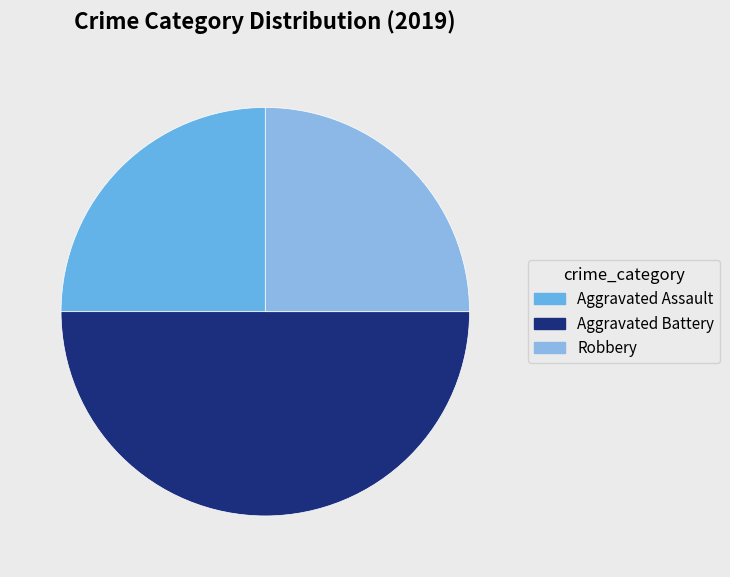

How many segments does this pie chart have?

3